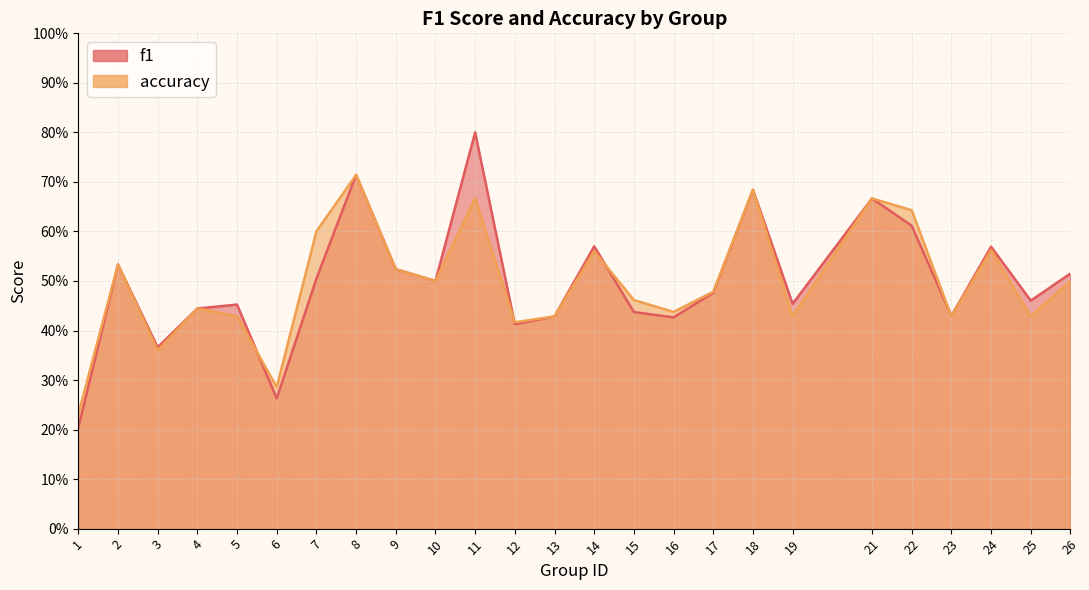

Between 22 and 1, which is larger?

22